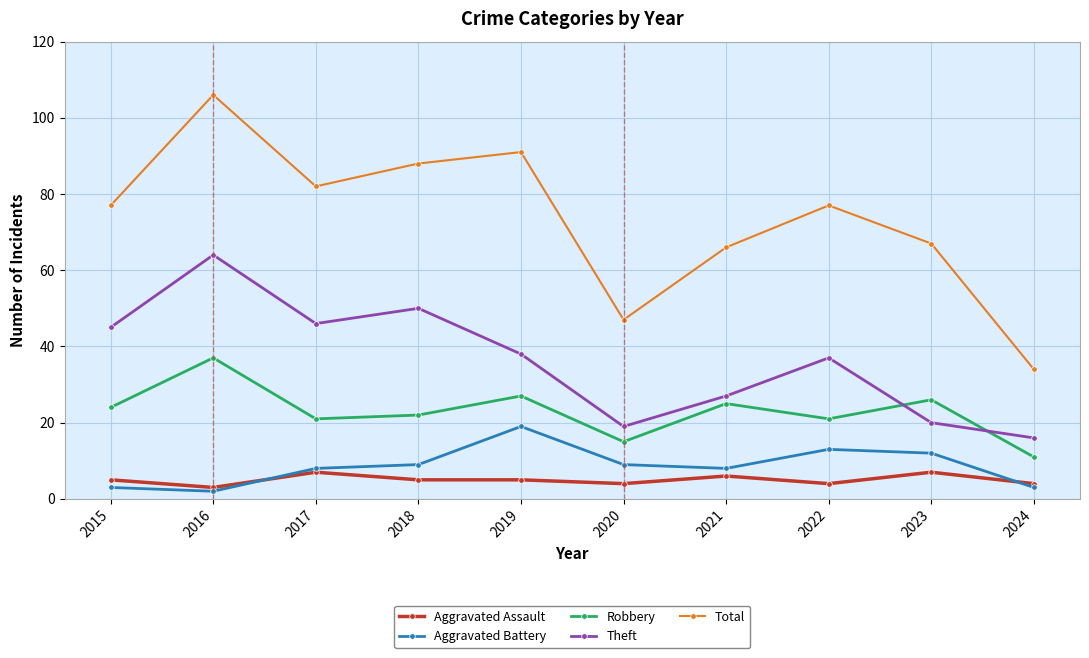

Reading left to right, list all the values displayed in this chart.

Aggravated Assault: 2015=5	2016=3	2017=7	2018=5	2019=5	2020=4	2021=6	2022=4	2023=7	2024=4
Aggravated Battery: 2015=3	2016=2	2017=8	2018=9	2019=19	2020=9	2021=8	2022=13	2023=12	2024=3
Robbery: 2015=24	2016=37	2017=21	2018=22	2019=27	2020=15	2021=25	2022=21	2023=26	2024=11
Theft: 2015=45	2016=64	2017=46	2018=50	2019=38	2020=19	2021=27	2022=37	2023=20	2024=16
Total: 2015=77	2016=106	2017=82	2018=88	2019=91	2020=47	2021=66	2022=77	2023=67	2024=34